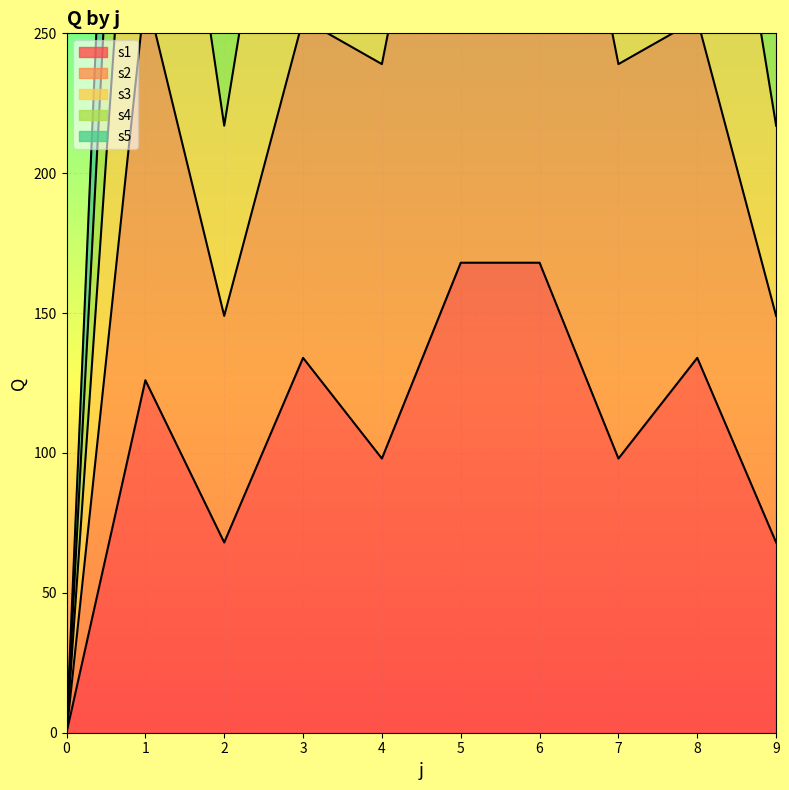

Between 5 and 3, which is larger?

5